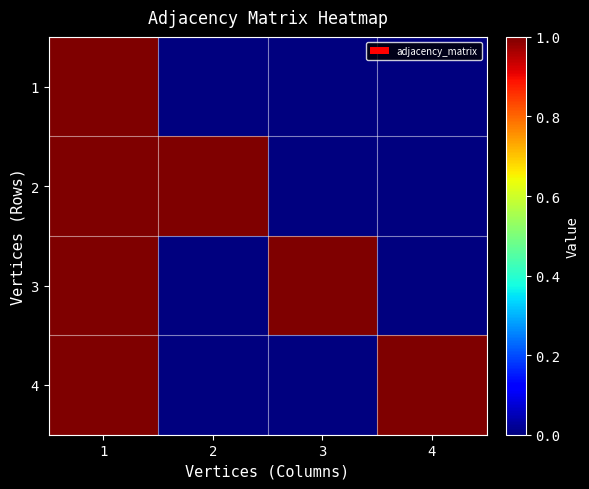

Between 4 and 1, which is larger?

1